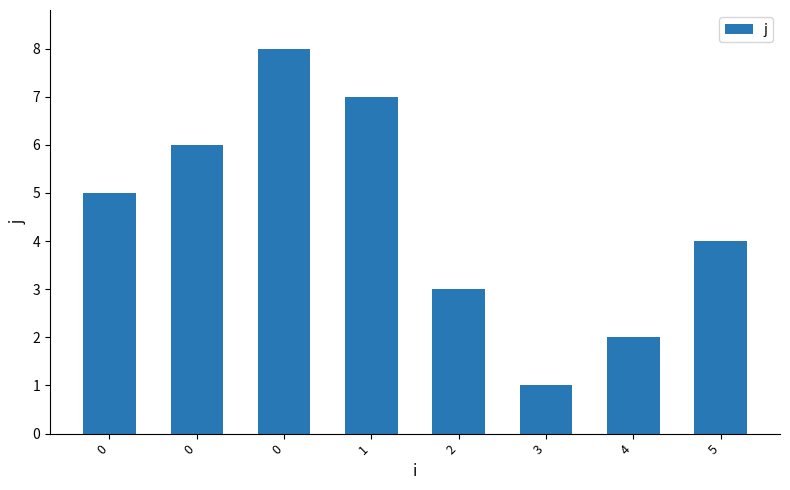

What is the value of the 3rd bar from the left?

5